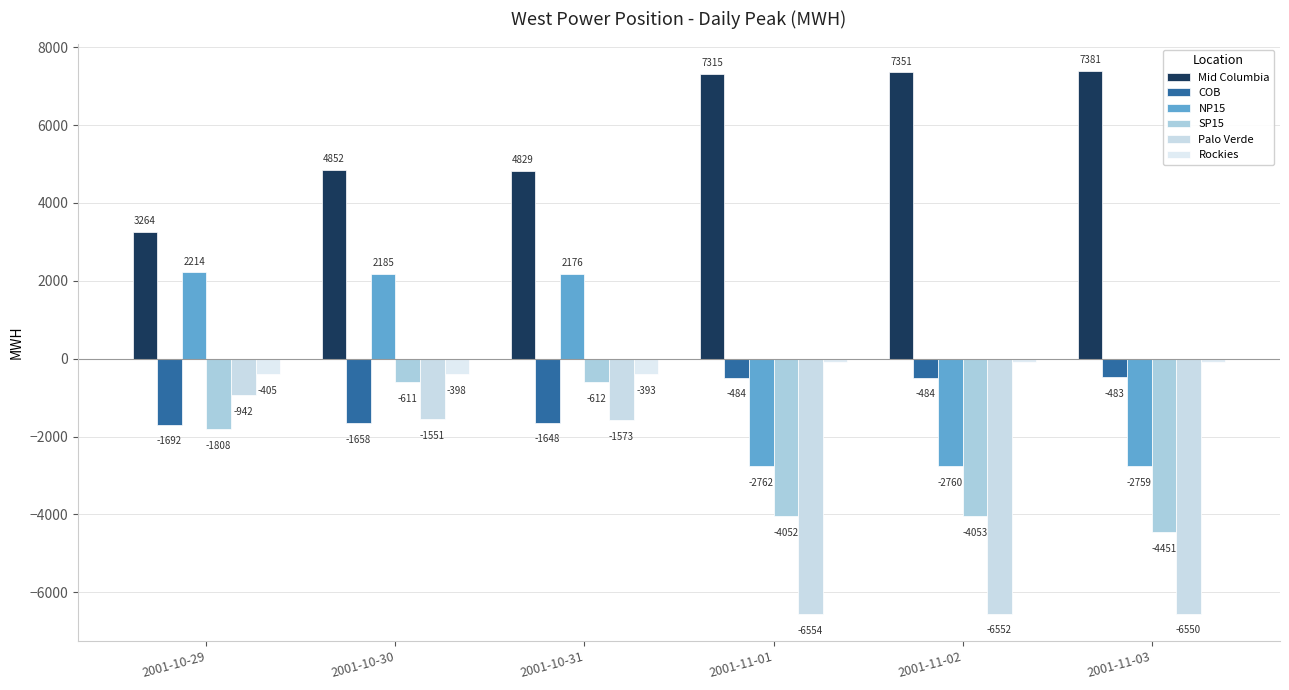

Does the chart contain any negative values?

Yes